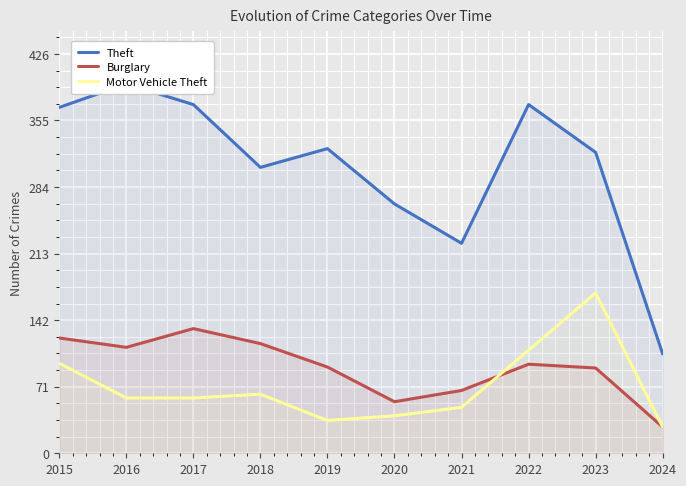

Between 2019 and 2021, which series saw the biggest shift?

Theft